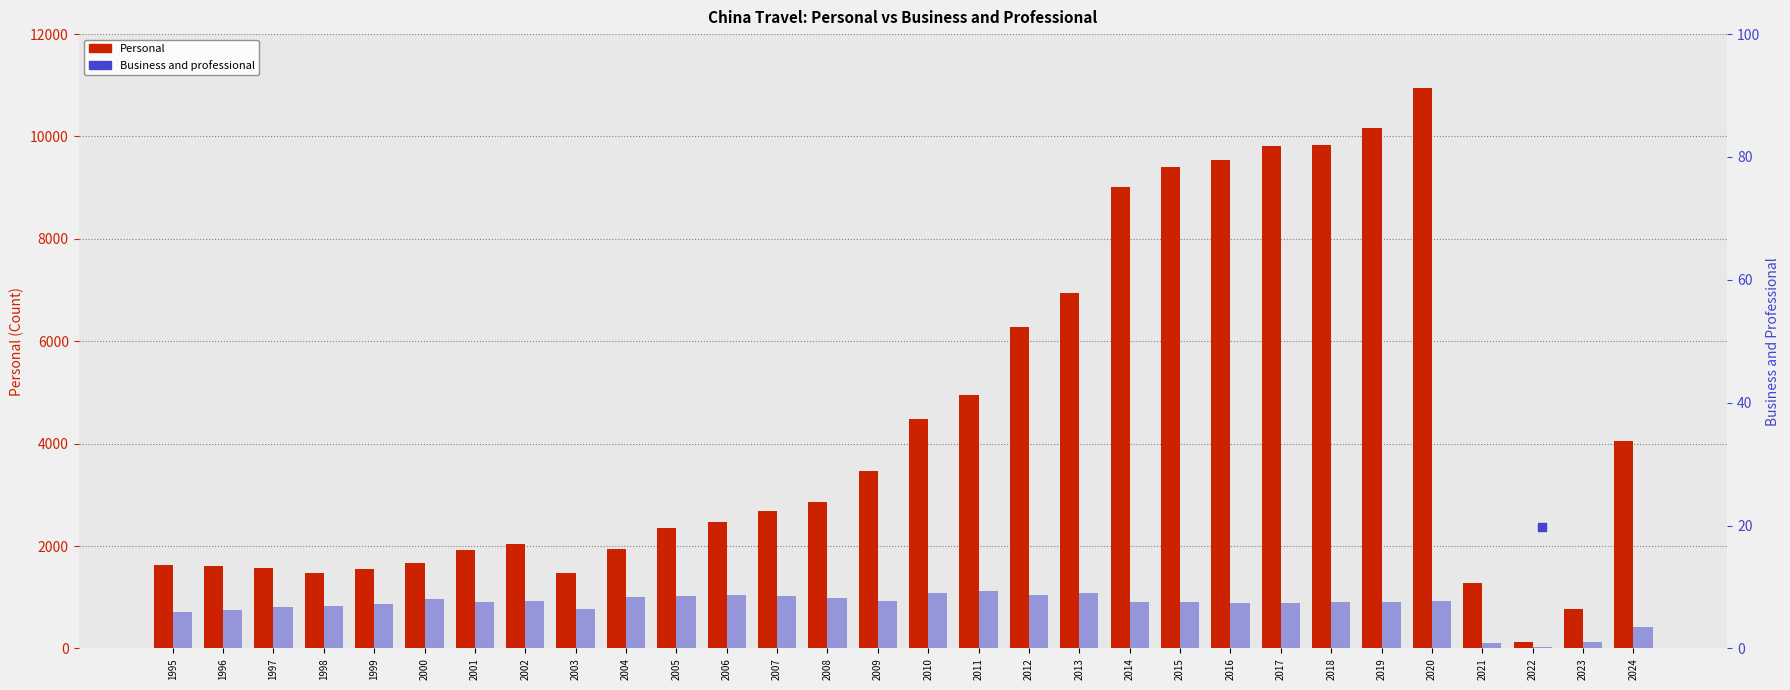

At how many categories does at least one series exceed 3265?

13